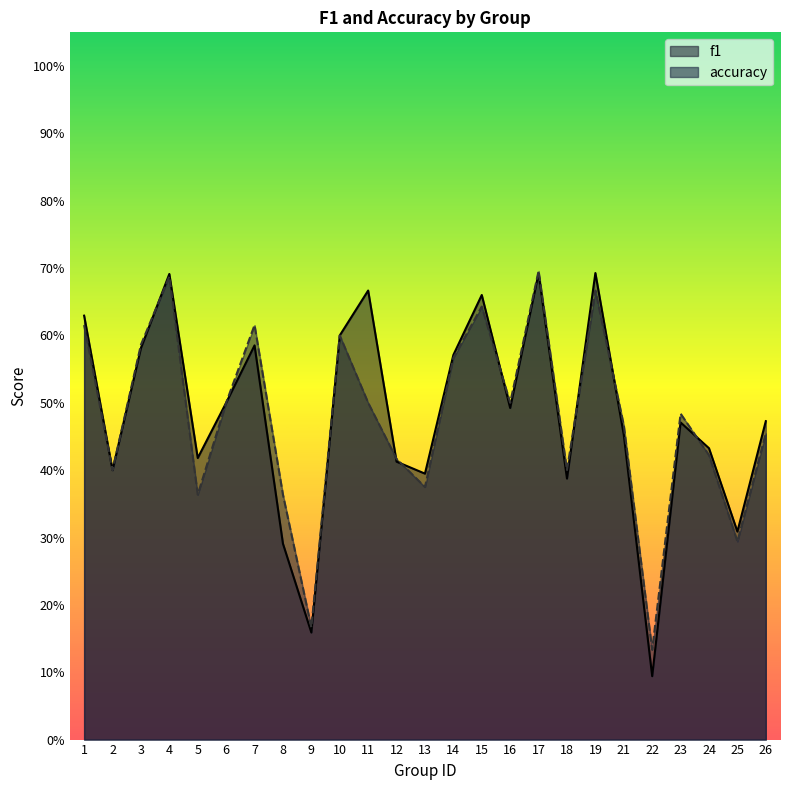

The value of f1 at 19 is 0.7. True or false?

True